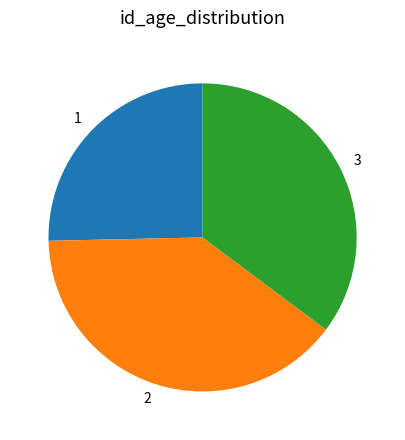

Which category has the biggest portion of the pie?

2